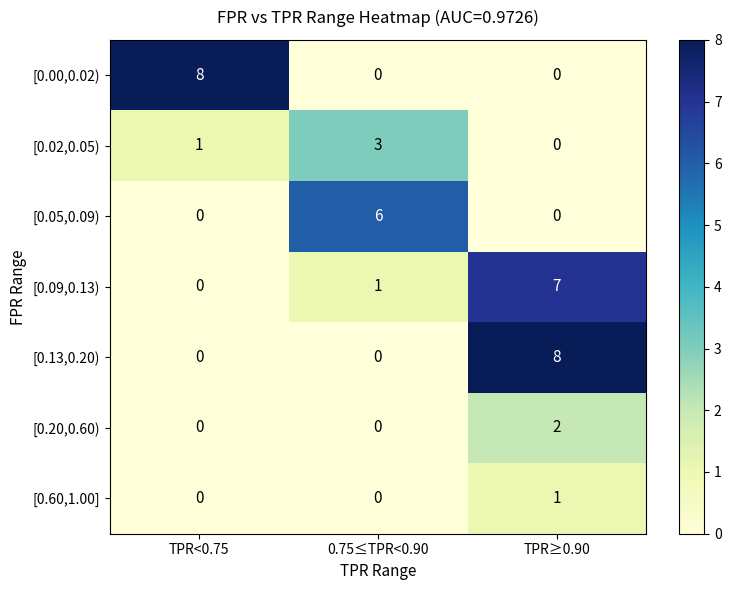

What is the total value across all series at TPR≥0.90?

18